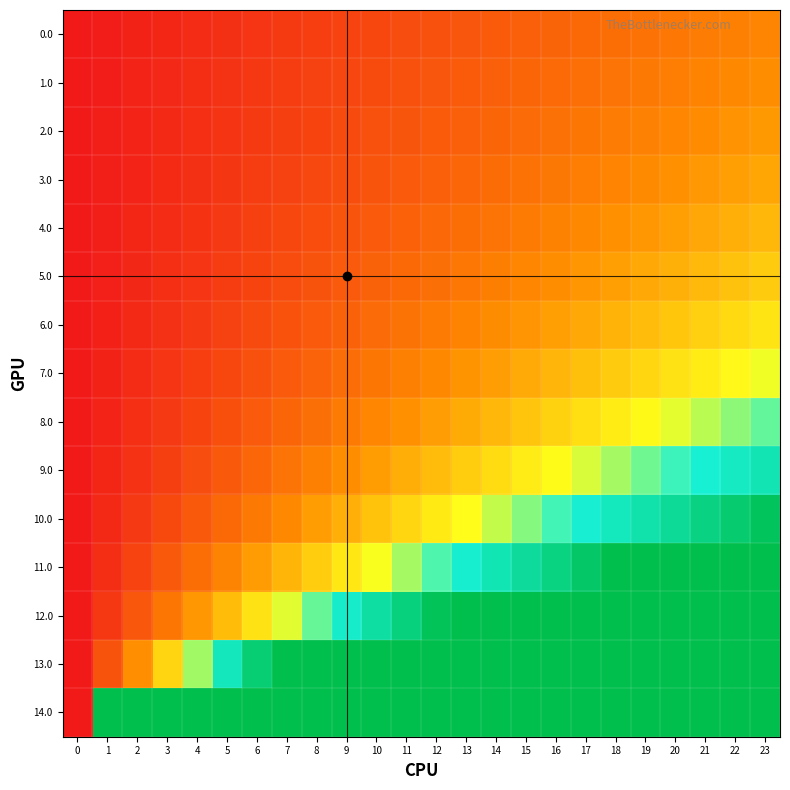

Rank the series by their maximum value, from highest to lowest.

14.0, 13.0, 12.0, 11.0, 10.0, 9.0, 8.0, 7.0, 6.0, 5.0, 4.0, 3.0, 2.0, 1.0, 0.0